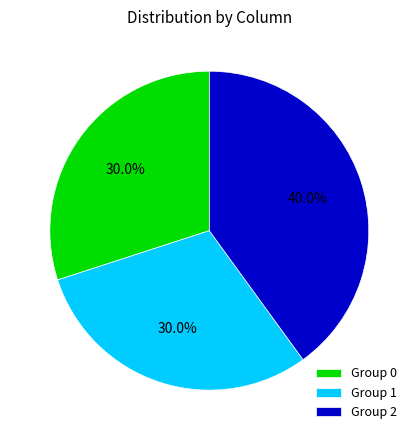

What percentage do Group 2 and Group 1 together represent?

70.0%